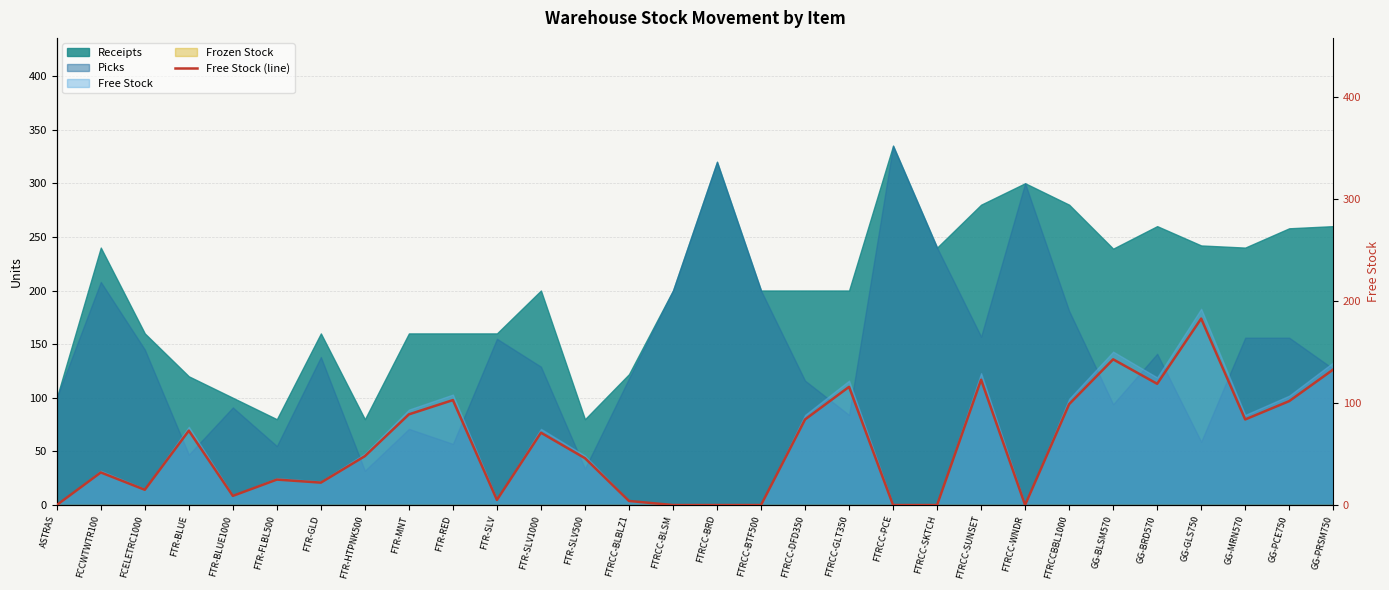

True or false: the data has more than 0 interior local peaks.

True